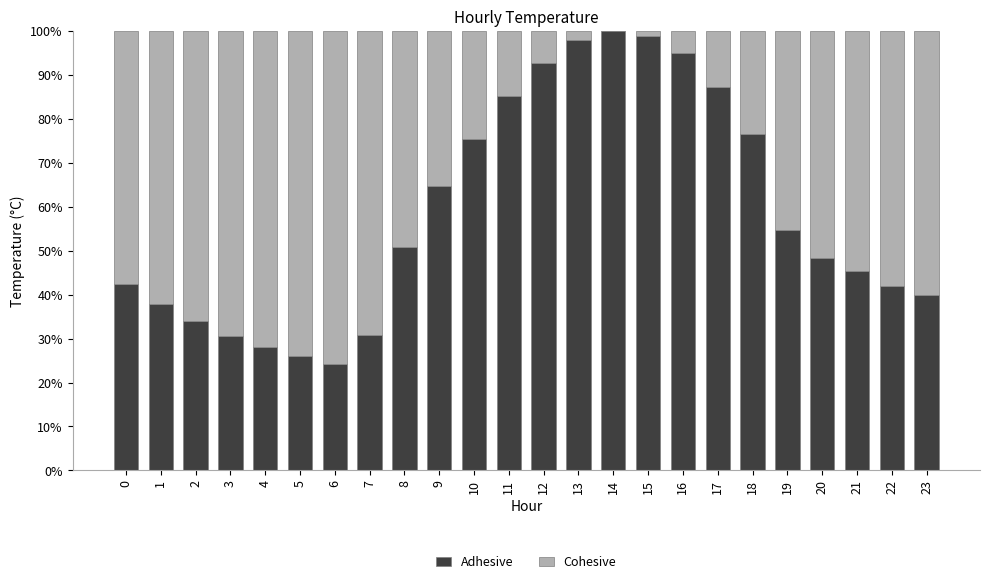

Count the number of categories in the chart.

24